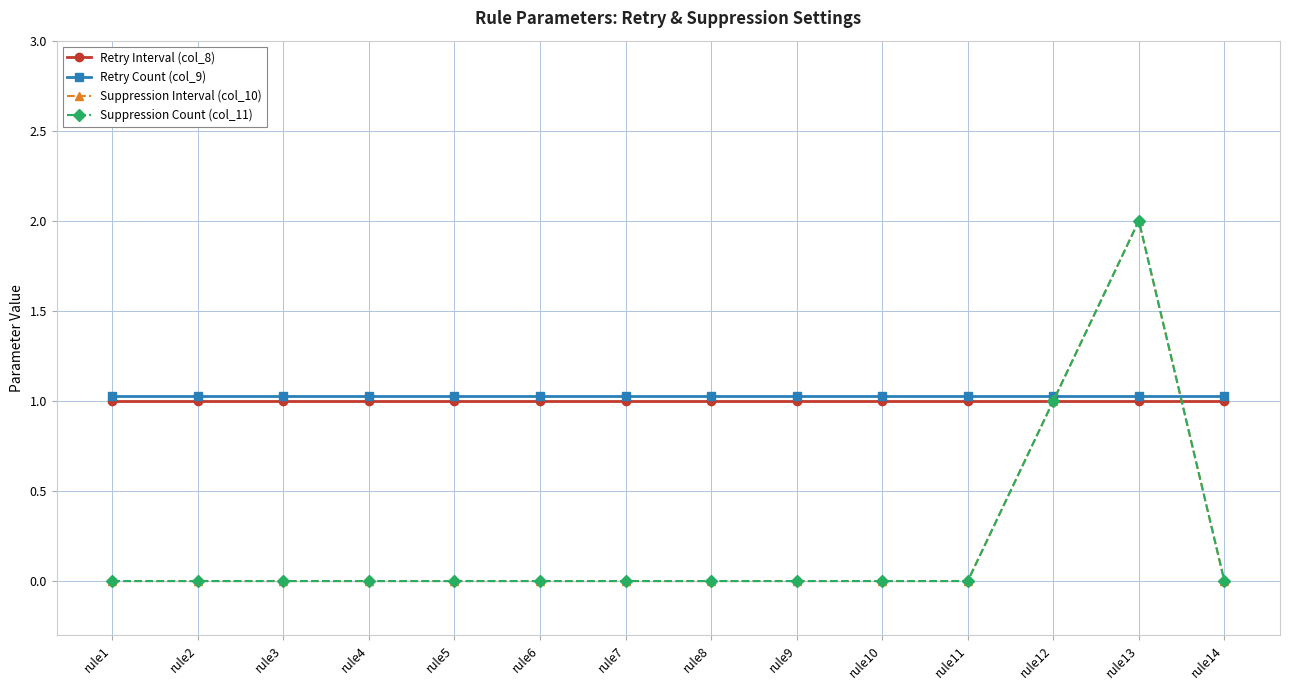

Reading left to right, list all the values displayed in this chart.

Retry Interval (col_8): 1.0	1.0	1.0	1.0	1.0	1.0	1.0	1.0	1.0	1.0	1.0	1.0	1.0	1.0
Retry Count (col_9): 1.0	1.0	1.0	1.0	1.0	1.0	1.0	1.0	1.0	1.0	1.0	1.0	1.0	1.0
Suppression Interval (col_10): 0.0	0.0	0.0	0.0	0.0	0.0	0.0	0.0	0.0	0.0	0.0	1.0	2.0	0.0
Suppression Count (col_11): 0.0	0.0	0.0	0.0	0.0	0.0	0.0	0.0	0.0	0.0	0.0	1.0	2.0	0.0